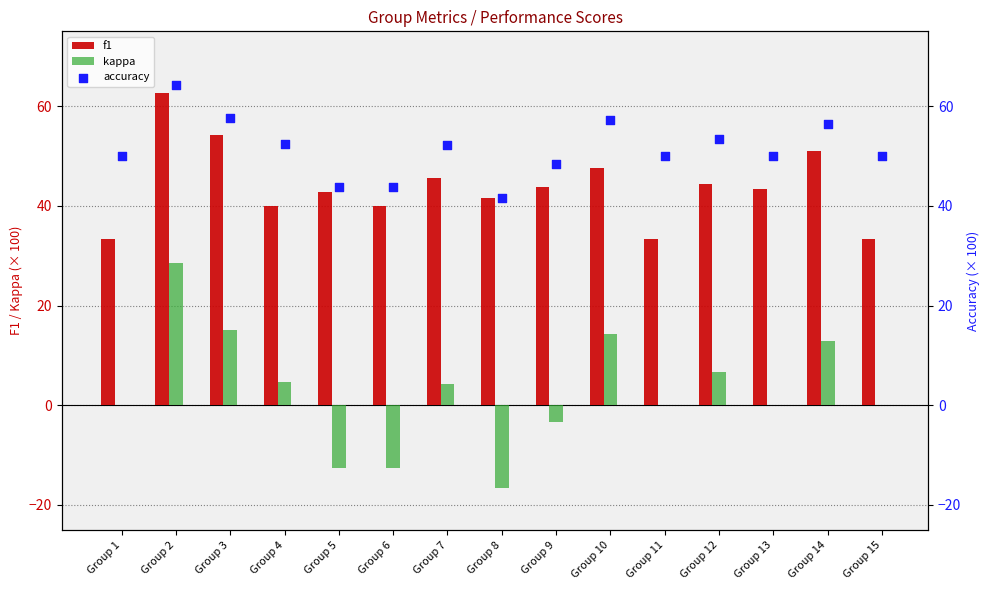

At which category is the sum across all series the highest?

Group 2